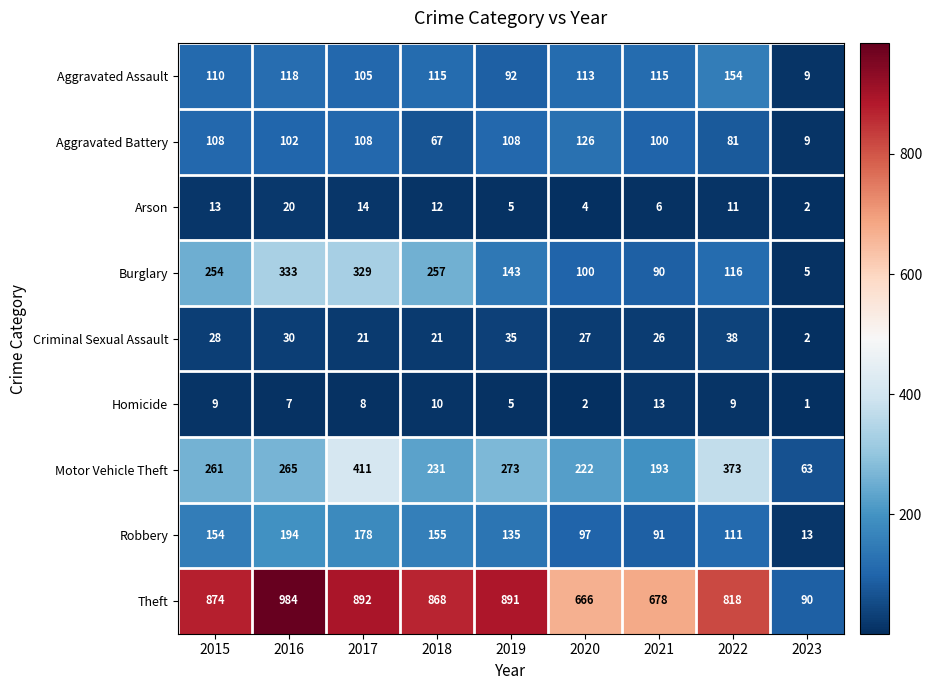

The Burglary series shows 376 at 2018. True or false?

False